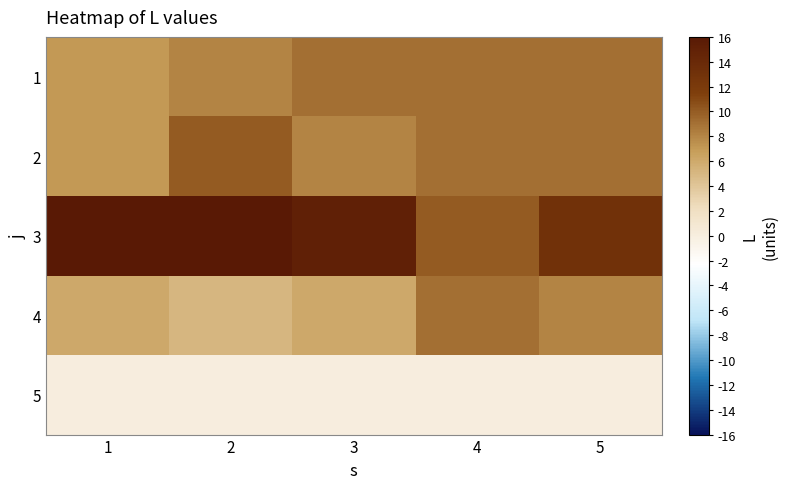

What is the total value across all series at 1?

39